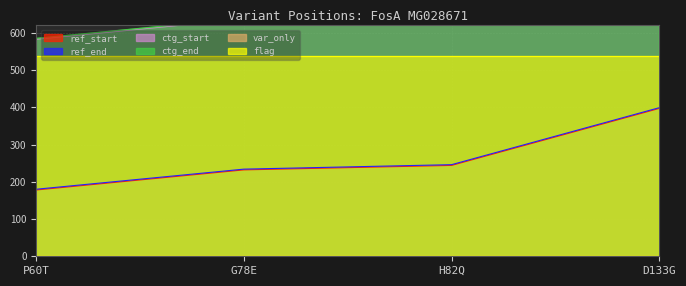

What is the average value of the ref_end series?

265